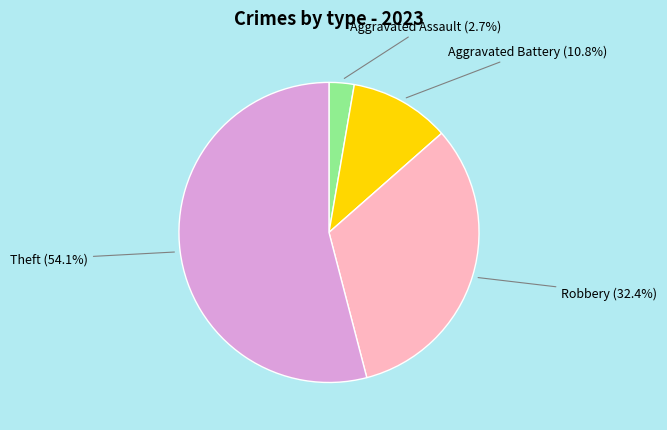

Which category has the biggest portion of the pie?

Theft